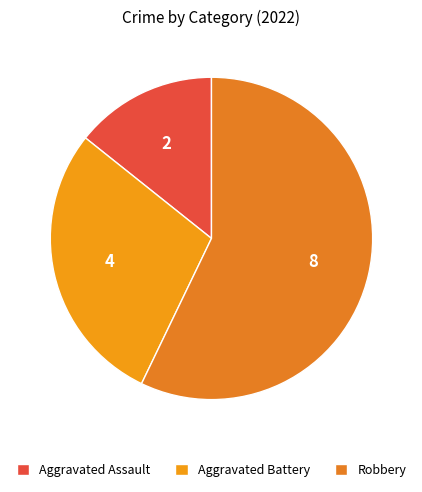

Approximately how many times larger is the value at Robbery compared to Aggravated Battery?

2.0